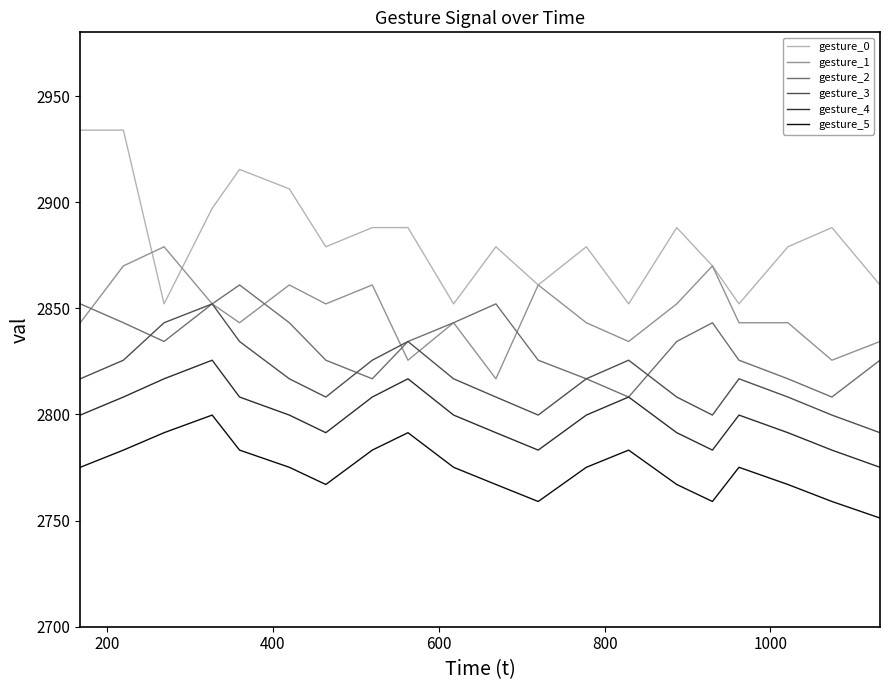

Which series has the largest total across all categories?

gesture_0